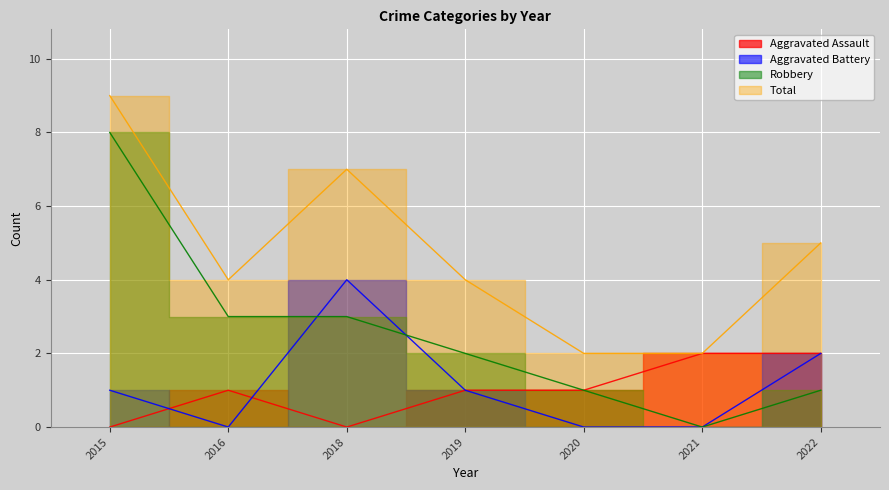

What is the difference between the maximum and minimum values in the Total series?

7